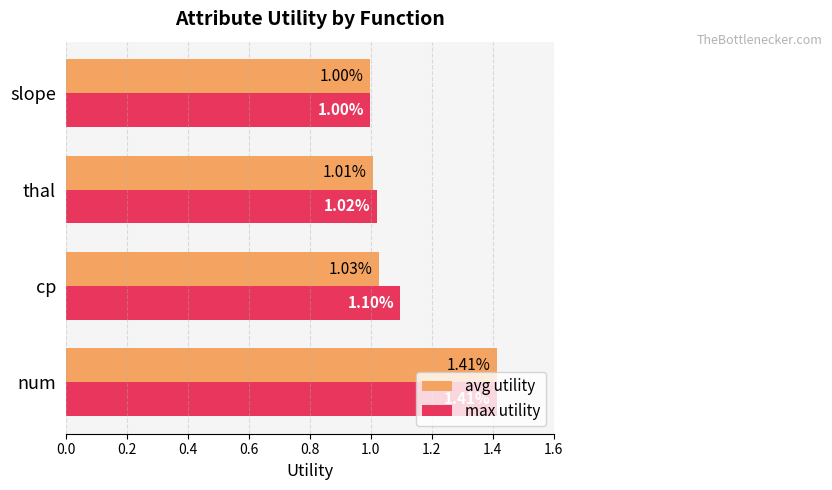

What is the difference between the maximum and minimum values in the max utility series?

0.4